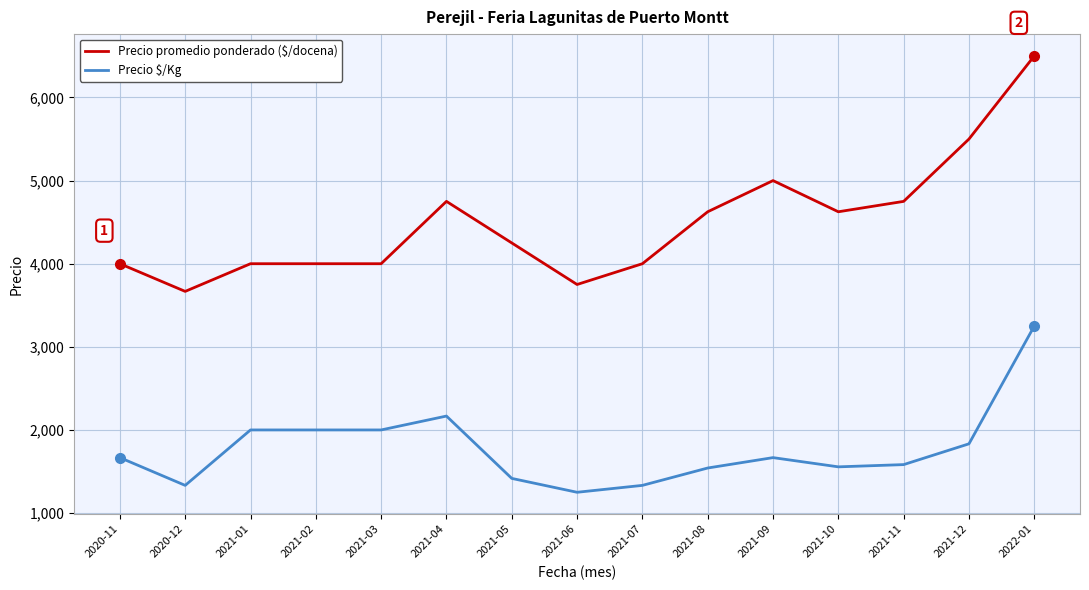

The value of Precio $/Kg at 2021-05 is 2415. True or false?

False